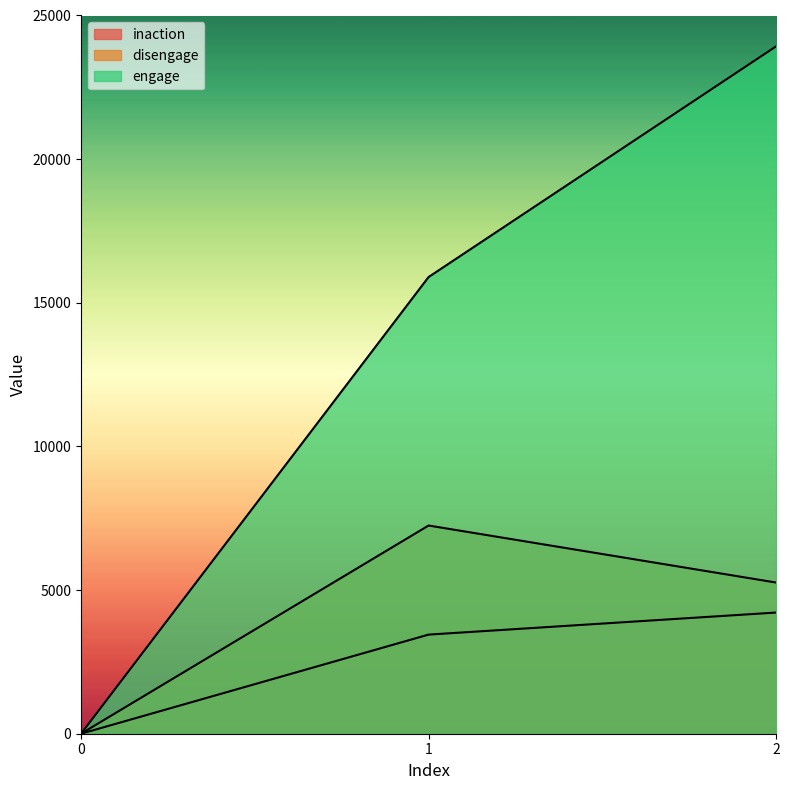

At which category is the sum across all series the highest?

2